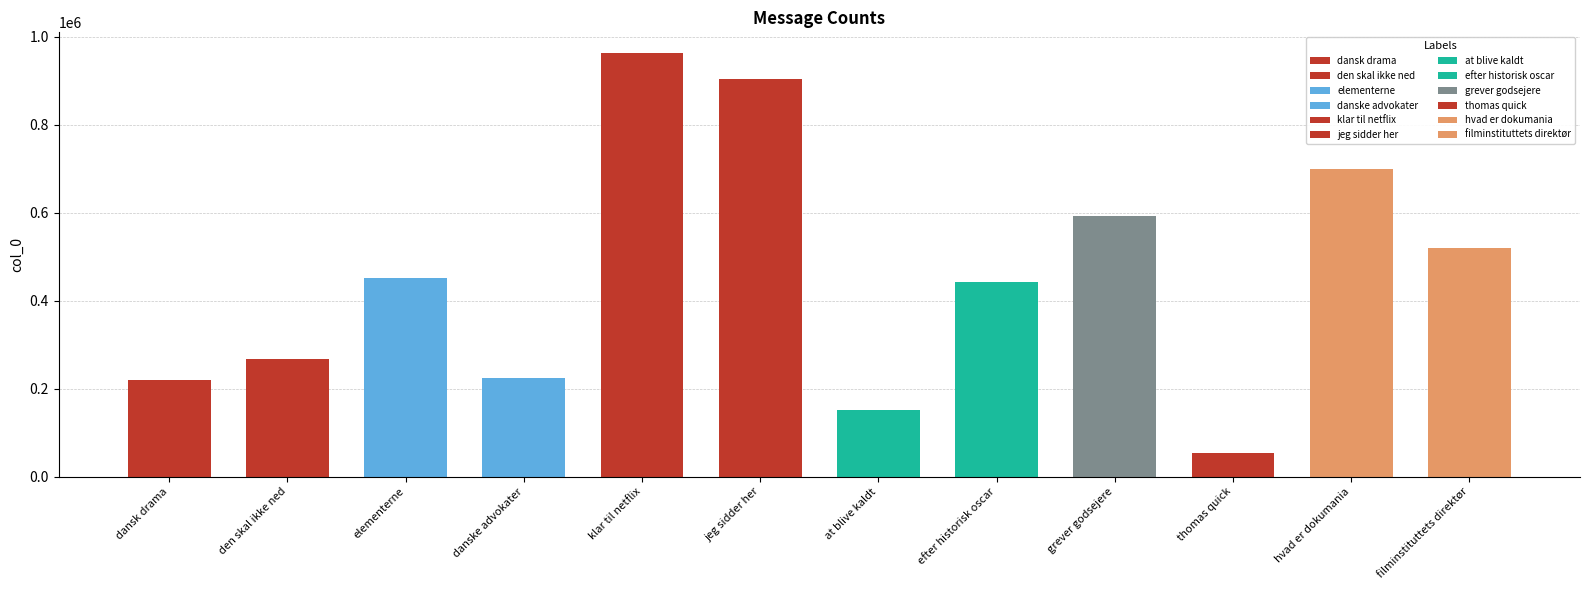

Reading left to right, transcribe all the data shown in this chart.

219783	267259	452490	223826	962054	903180	151628	442652	592257	53622	699428	518819